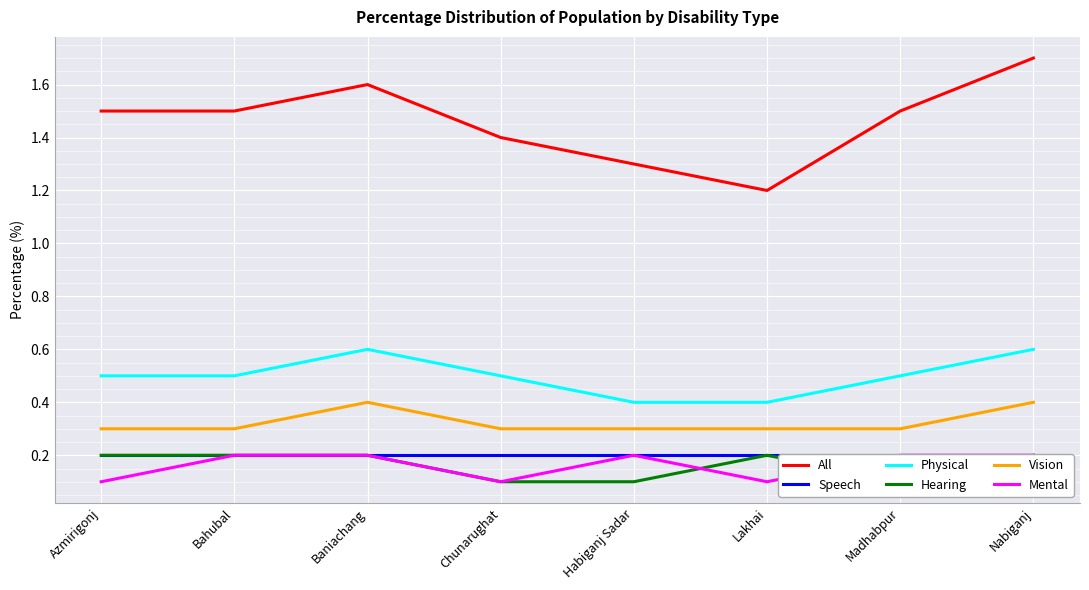

What position from the right is Nabiganj?

1